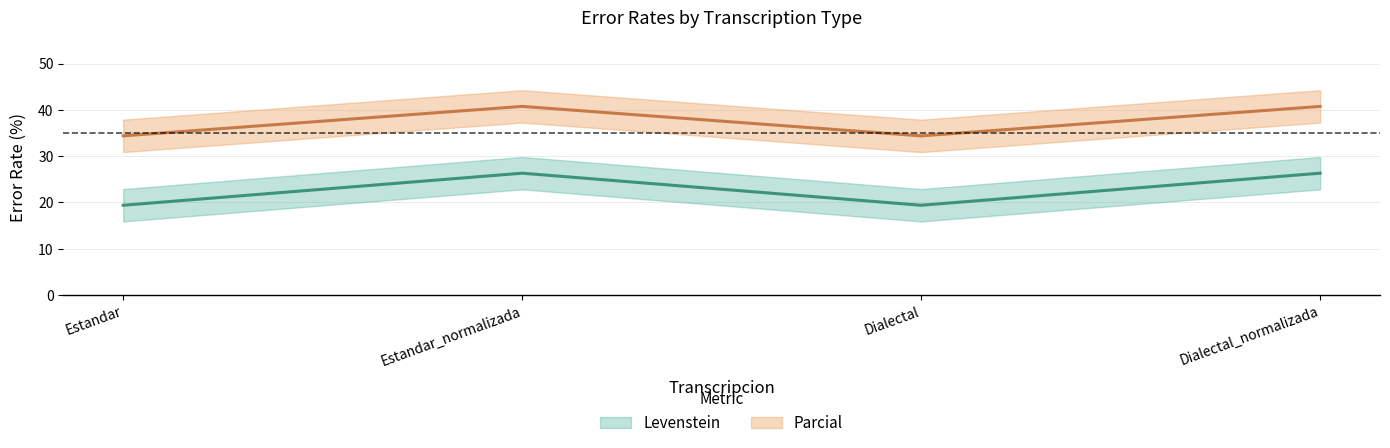

True or false: Parcial has a value of 61.3 at Estandar.

False